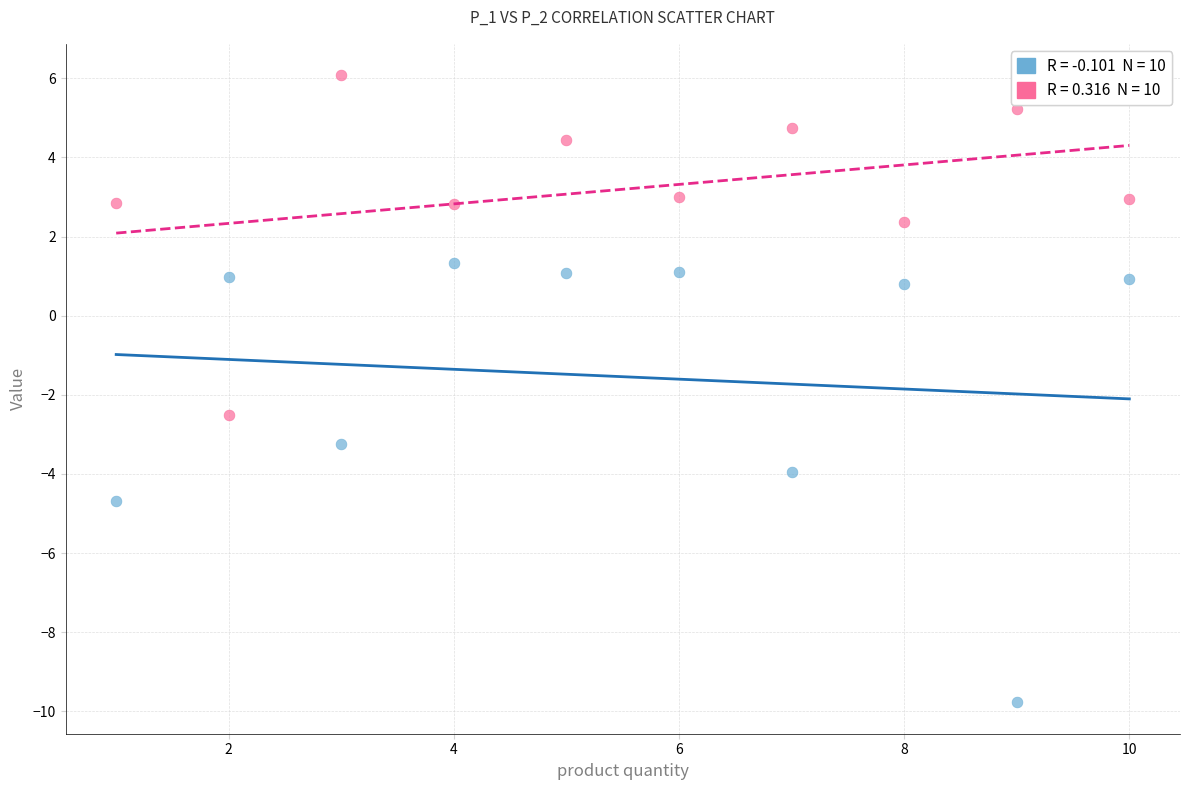

Across all series, what Y value is closest to -1?

-2.5